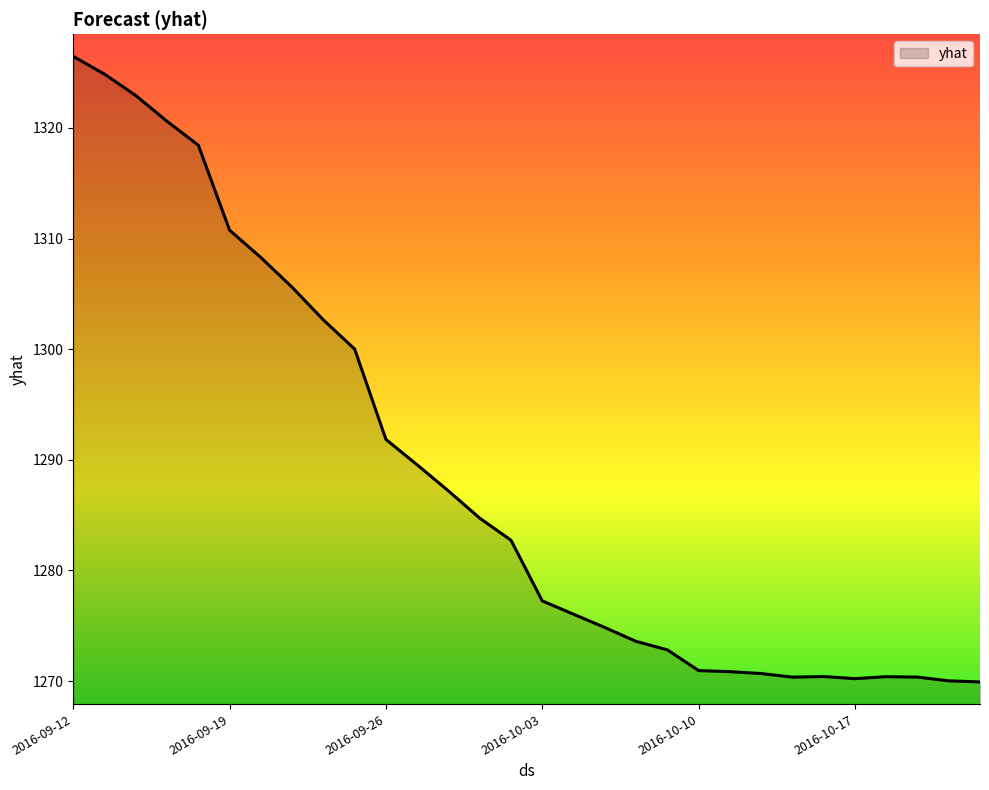

What is the maximum value shown in the chart?

1326.5